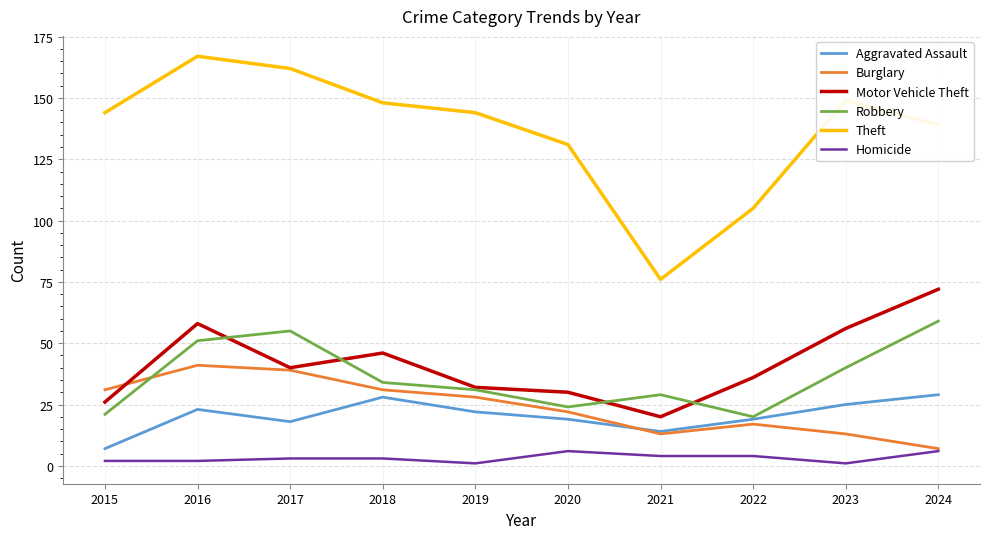

Is it true that Homicide equals 4 at 2021?

True